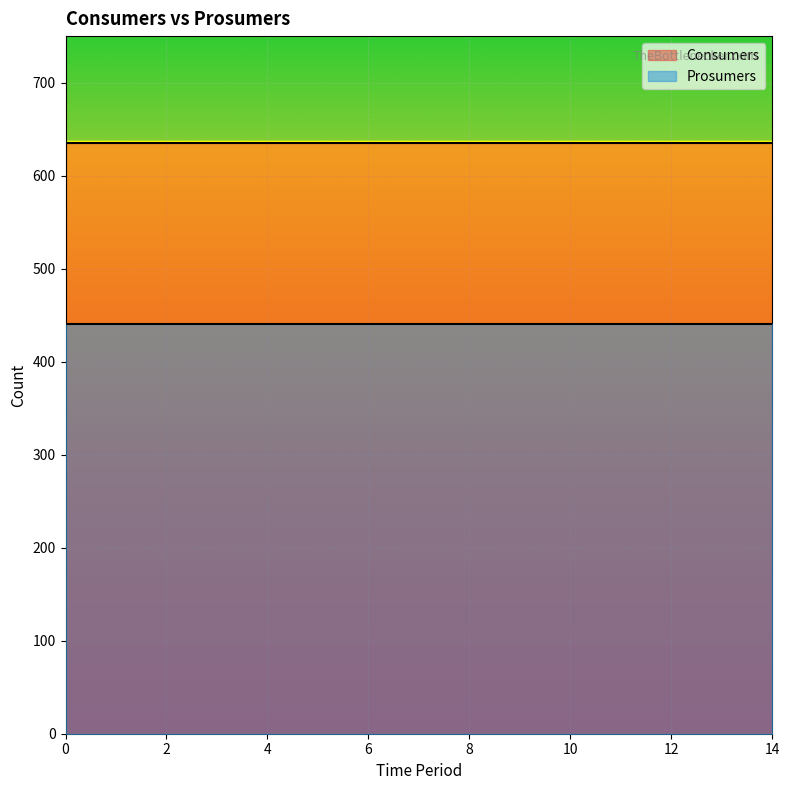

Reading left to right, transcribe all the data shown in this chart.

Consumers: 635	635	635	635	635	635	635	635	635	635	635	635	635	635	635
Prosumers: 440	440	440	440	440	440	440	440	440	440	440	440	440	440	440